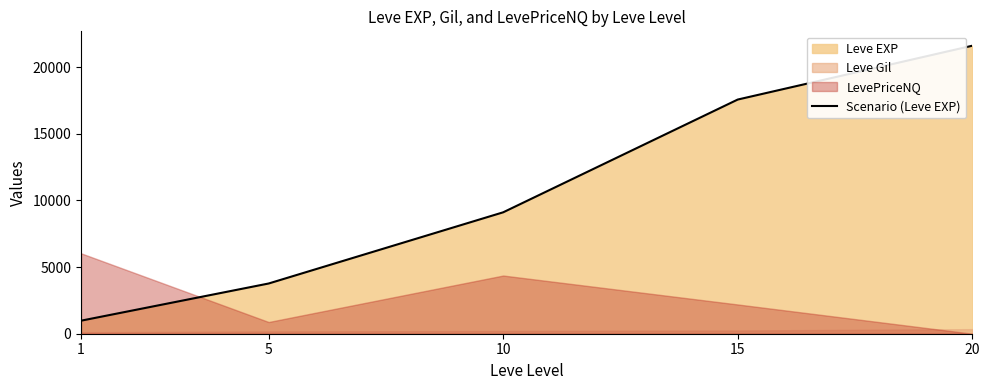

Rank the categories by value from highest to lowest.

20, 15, 10, 5, 1